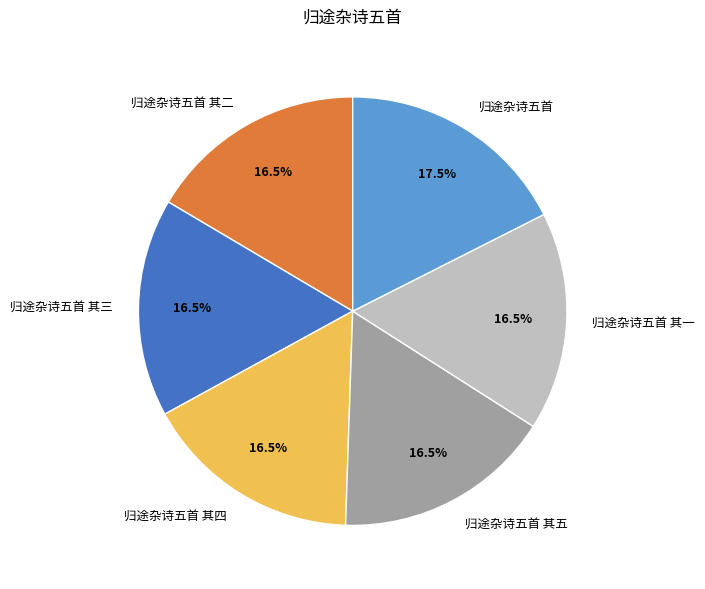

How many segments does this pie chart have?

6